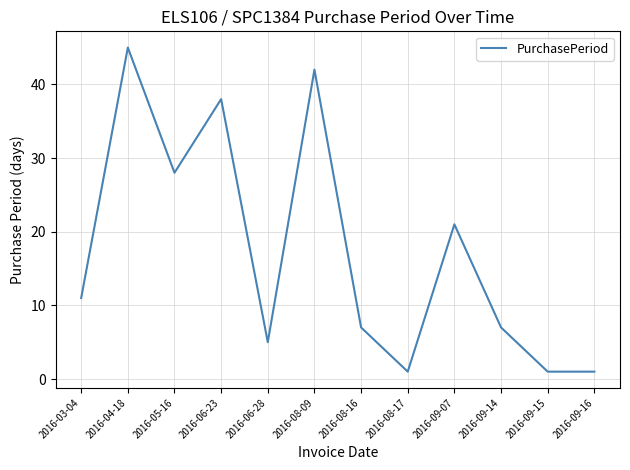

Reading left to right, what are all the values shown in this chart?

2016-03-04=11	2016-04-18=45	2016-05-16=28	2016-06-23=38	2016-06-28=5	2016-08-09=42	2016-08-16=7	2016-08-17=1	2016-09-07=21	2016-09-14=7	2016-09-15=1	2016-09-16=1